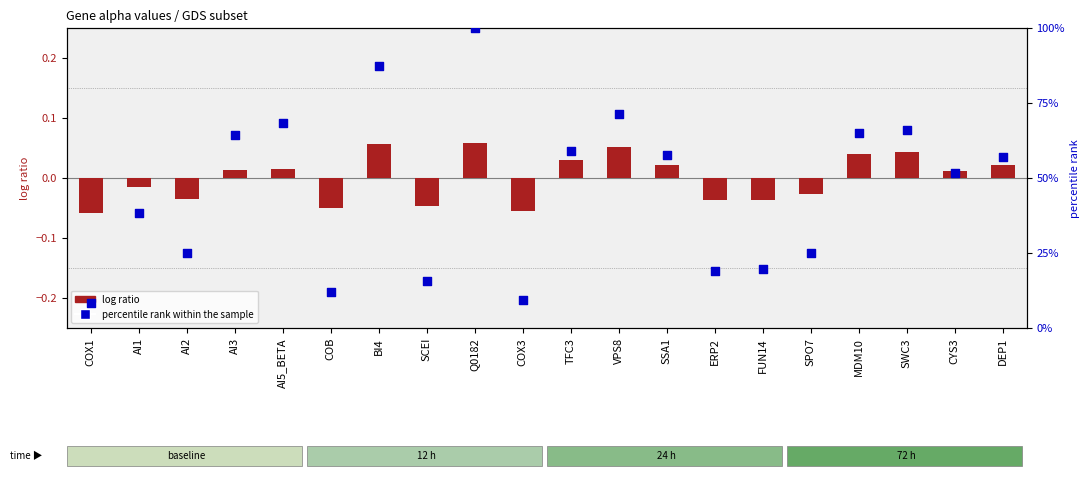

What is the total value across all series at DEP1?

56.9